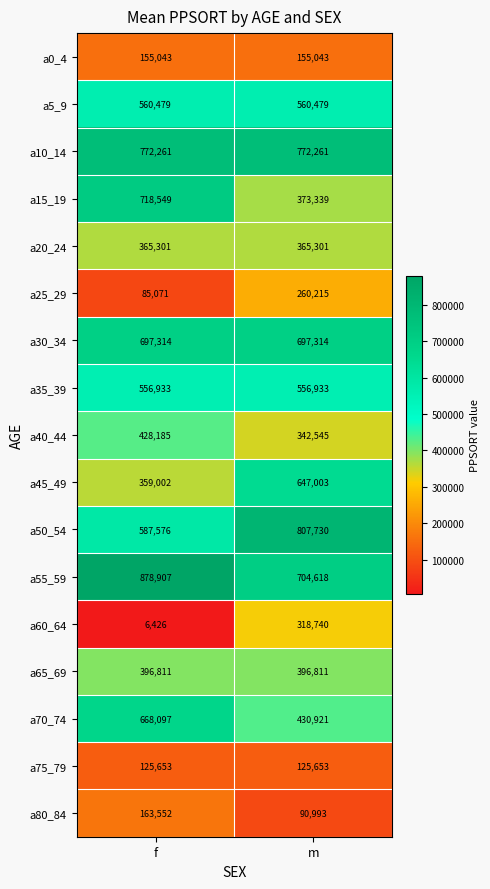

The a70_74 series shows 668097 at f. True or false?

True